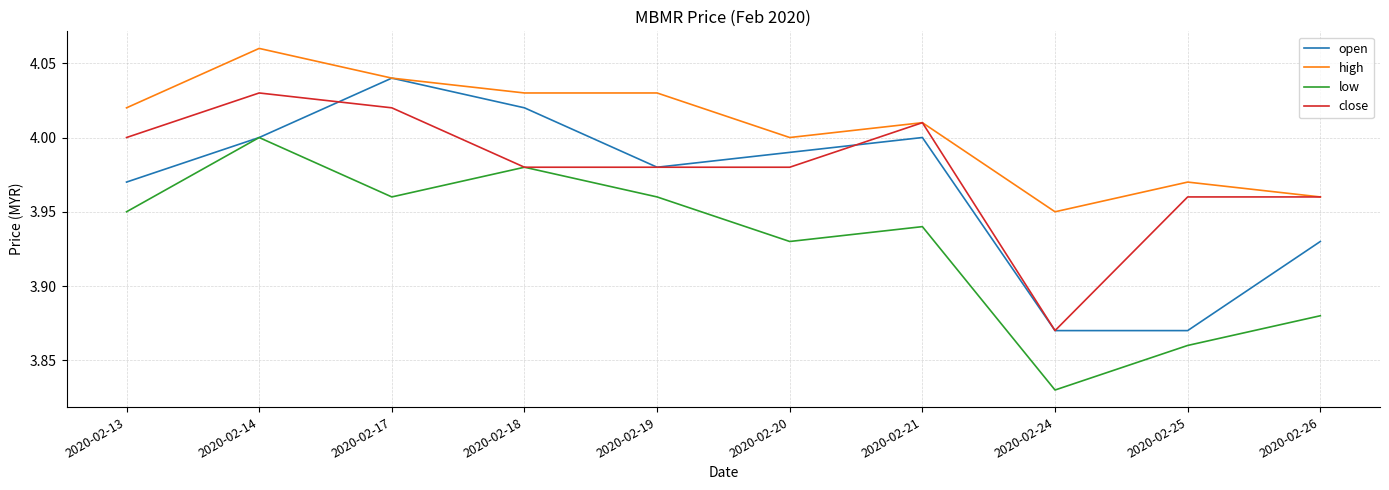

At which category does the chart reach its peak across all series?

2020-02-14